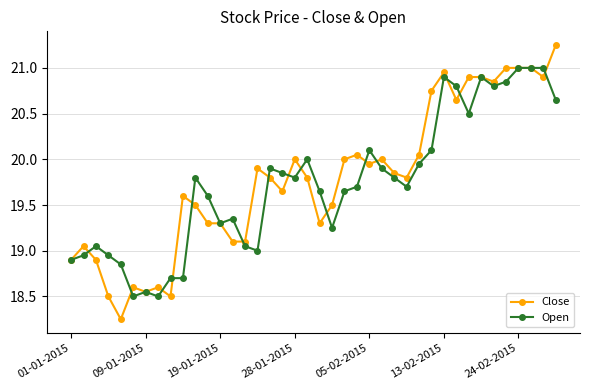

List the series in order of their peak value, highest first.

Close, Open